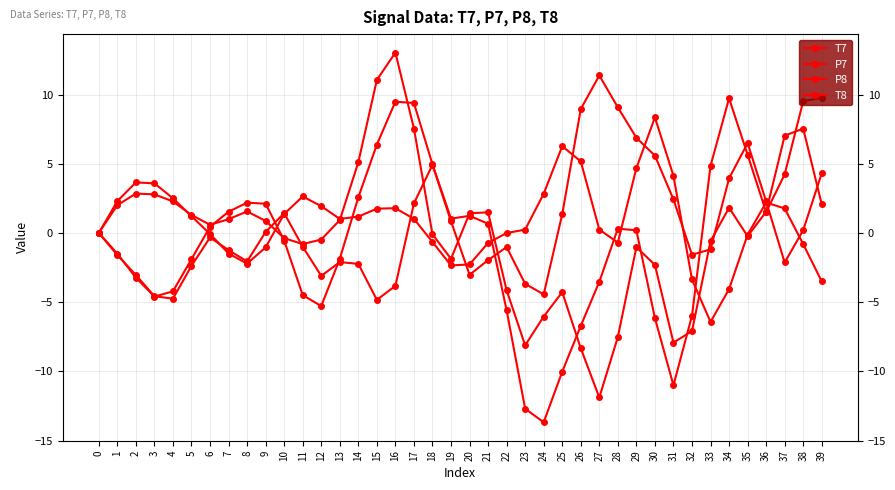

At which category does the chart reach its peak across all series?

16